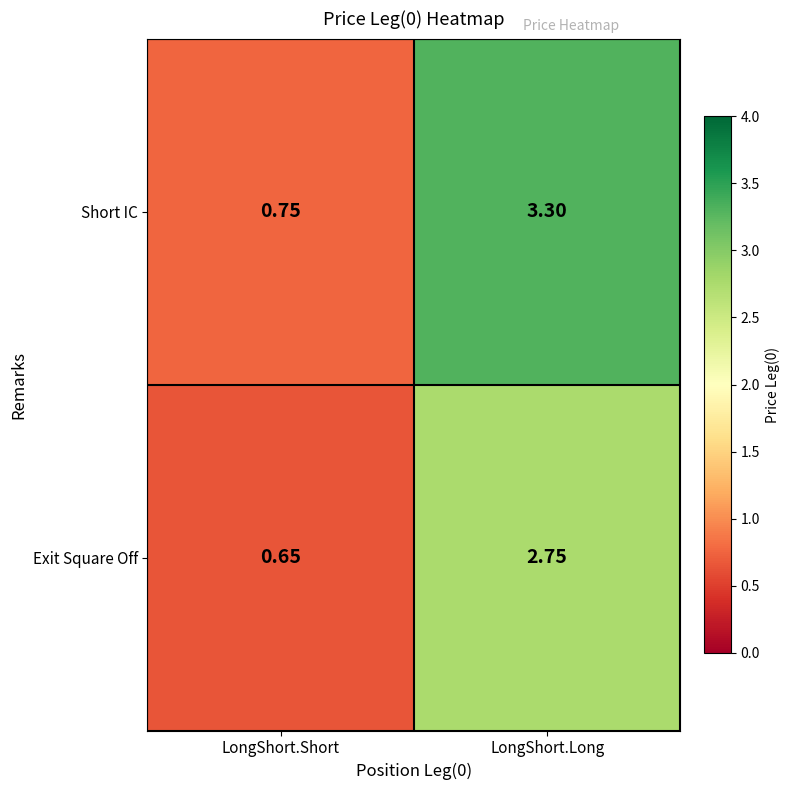

How many distinct data groups are displayed?

2